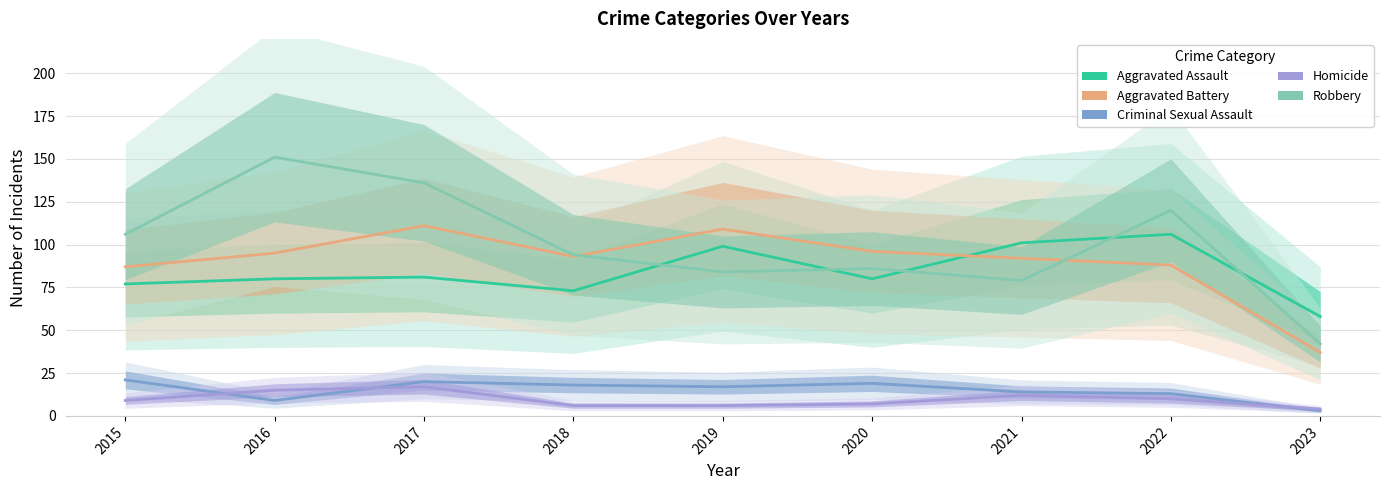

Is it true that Criminal Sexual Assault equals 20 at 2022?

False